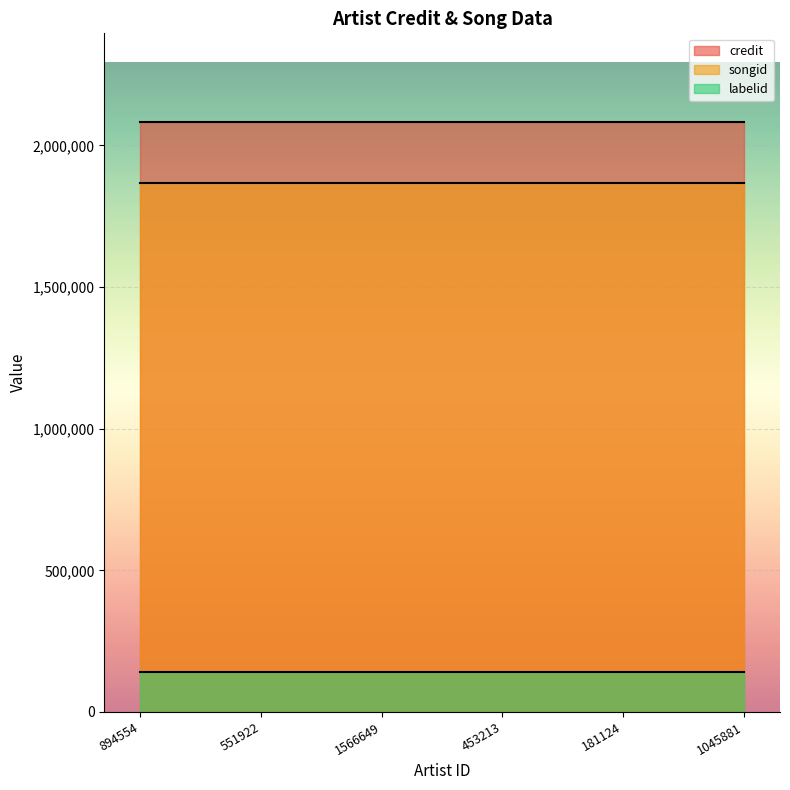

What are all the series names shown in the legend?

credit, songid, labelid